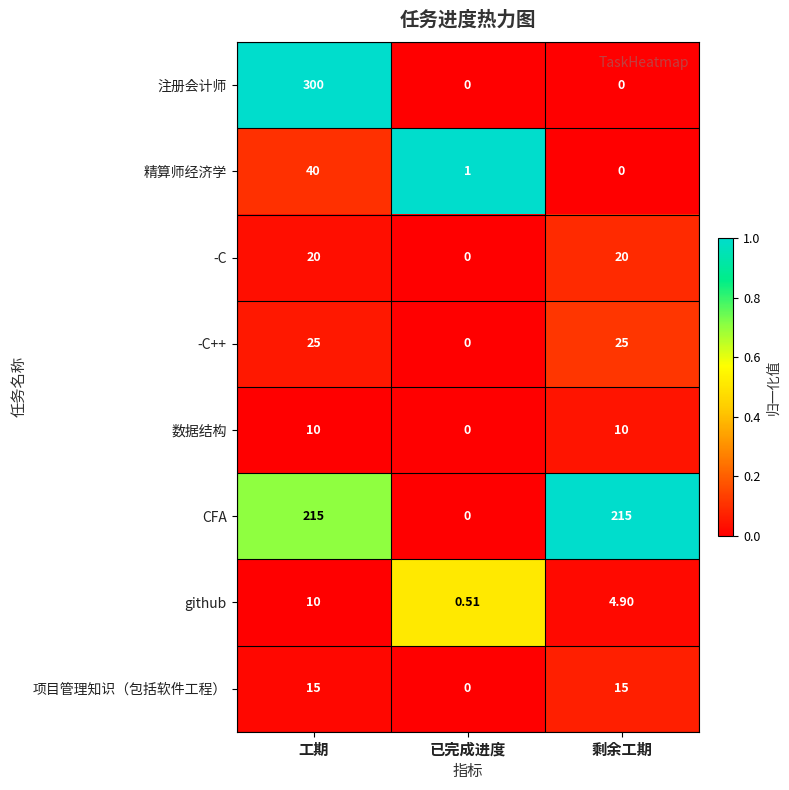

How many data points in 项目管理知识（包括软件工程） are less than 15?

1